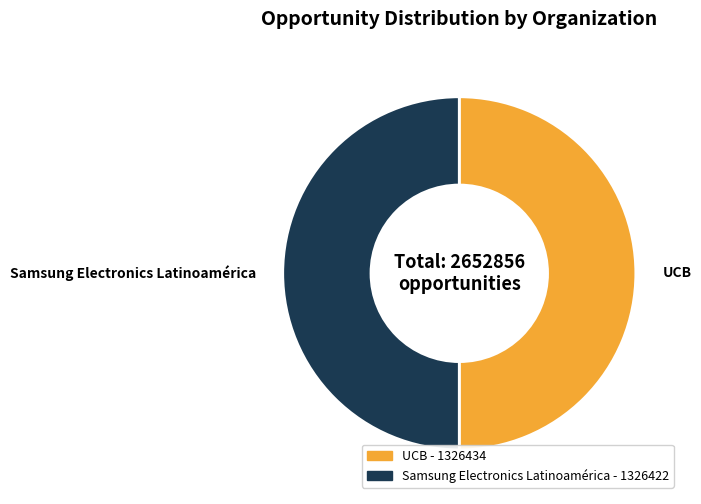

Do Samsung Electronics Latinoamérica and UCB together represent more than half of the pie?

Yes